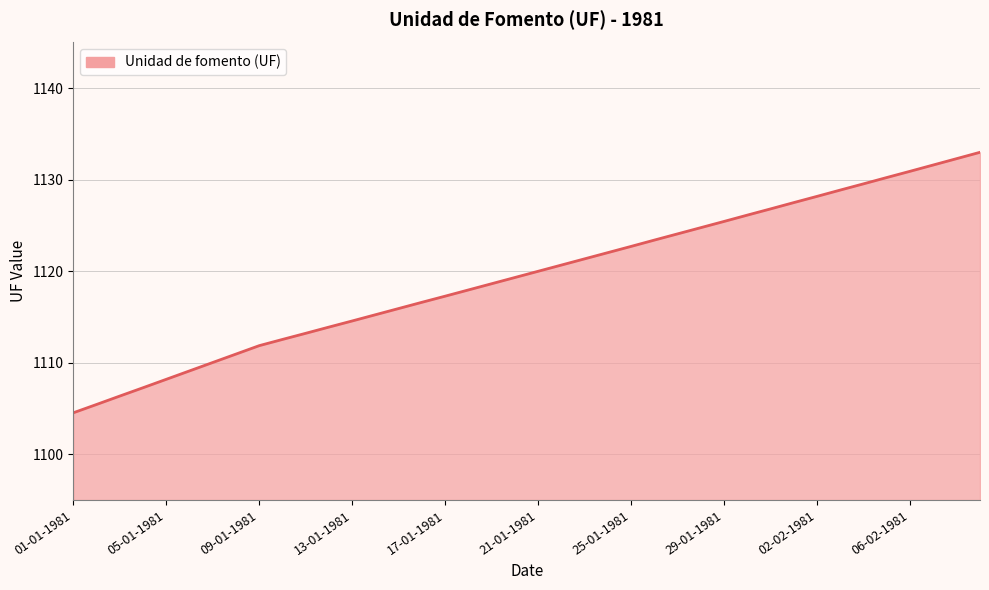

Is it true that the value at 38 is 1840.5?

False